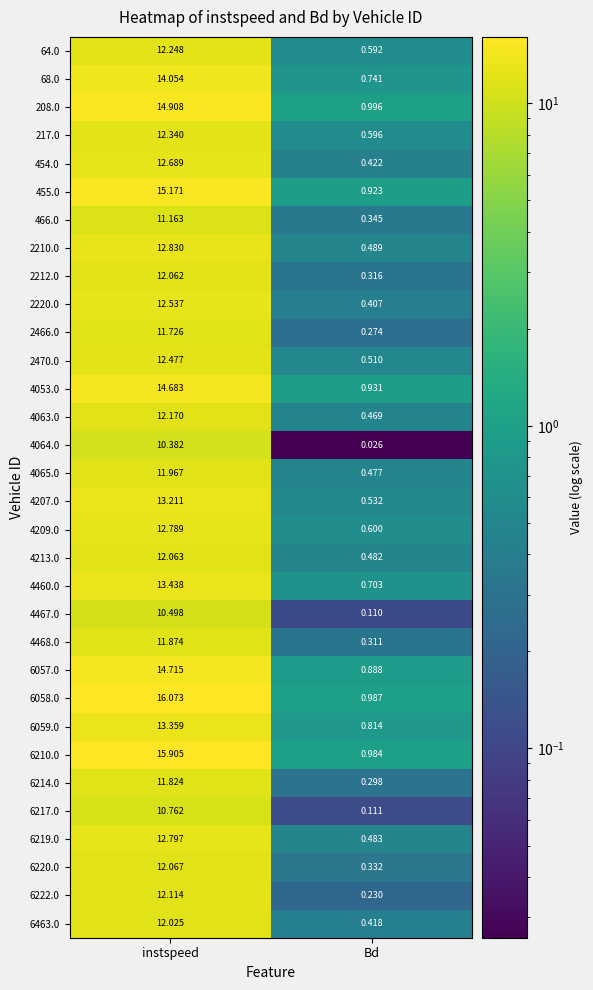

Rank the categories by 6222.0 value from highest to lowest.

instspeed, Bd